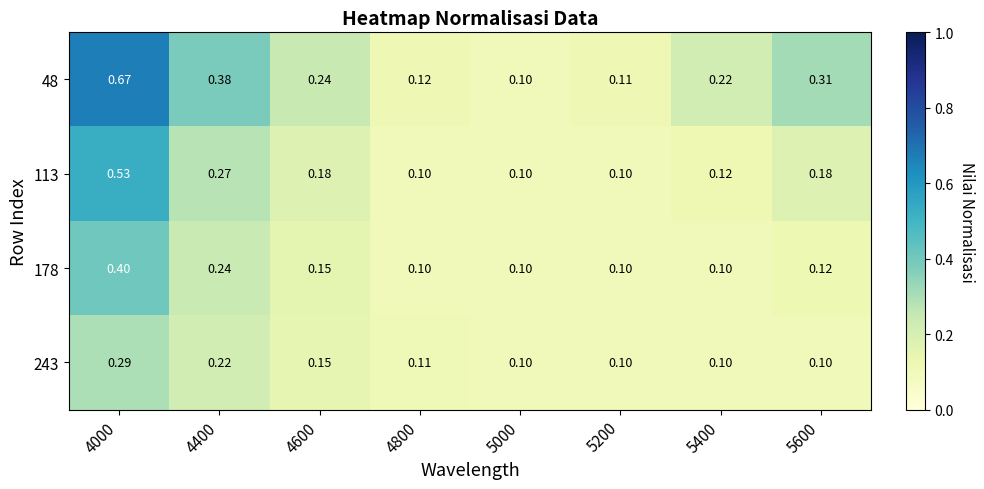

Between 5000 and 5600, which is larger?

5600